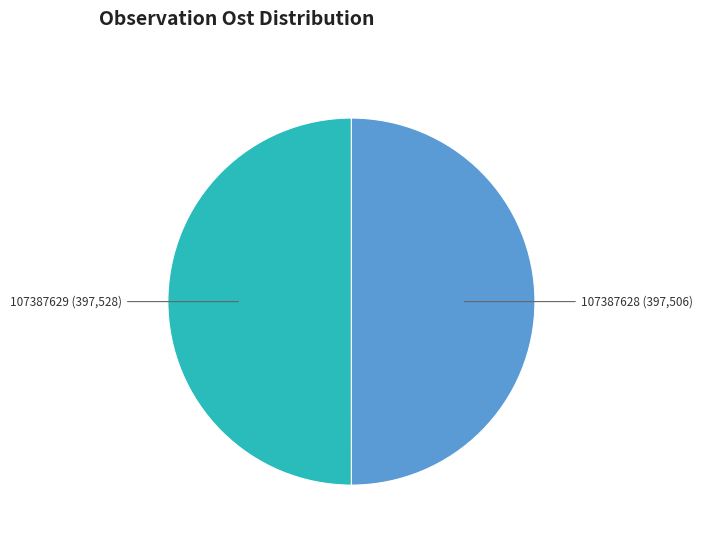

Do 107387629 and 107387628 together represent more than half of the pie?

Yes